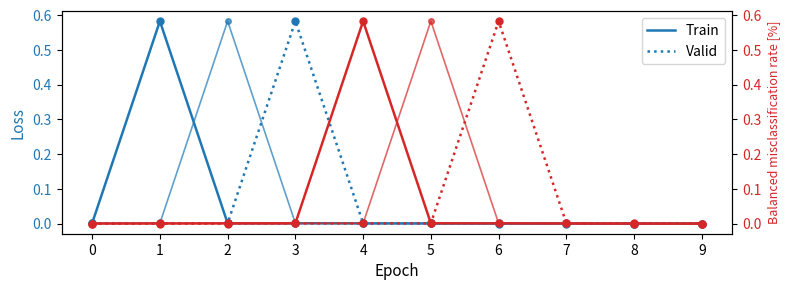

At which category is the sum across all series the highest?

3